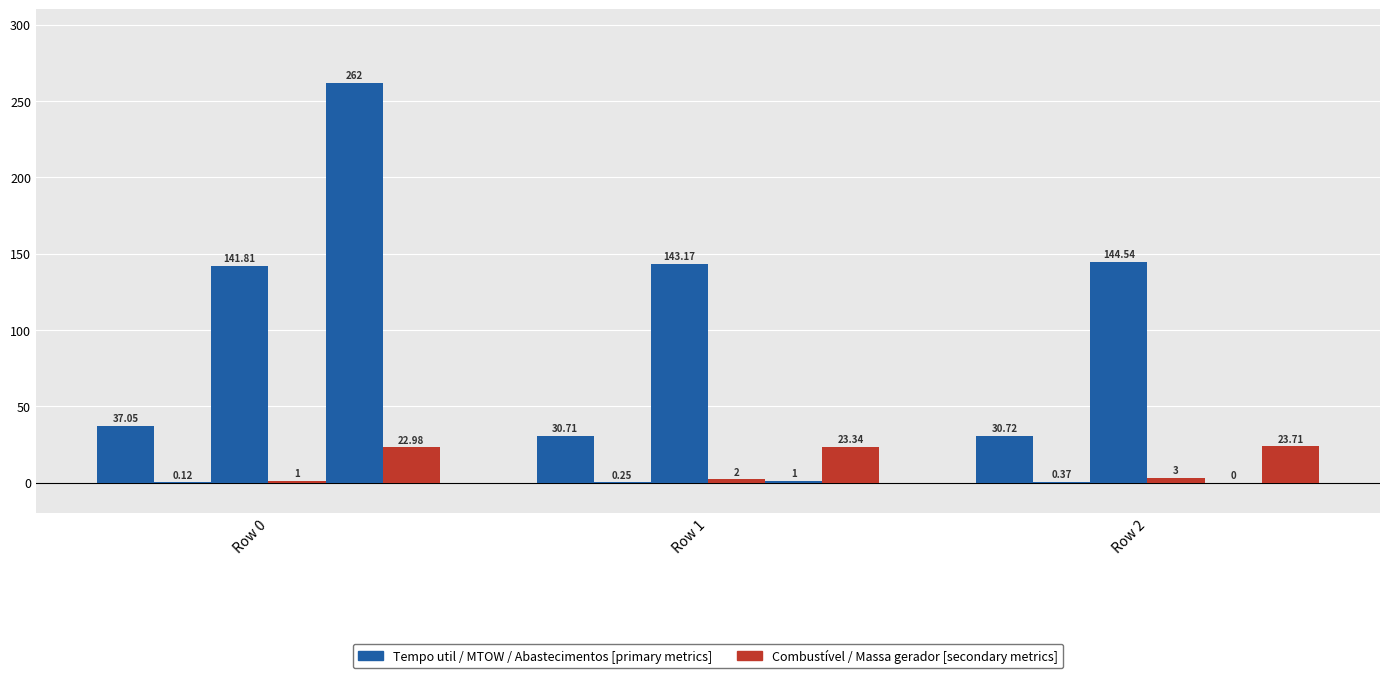

Are the bars horizontal?

No